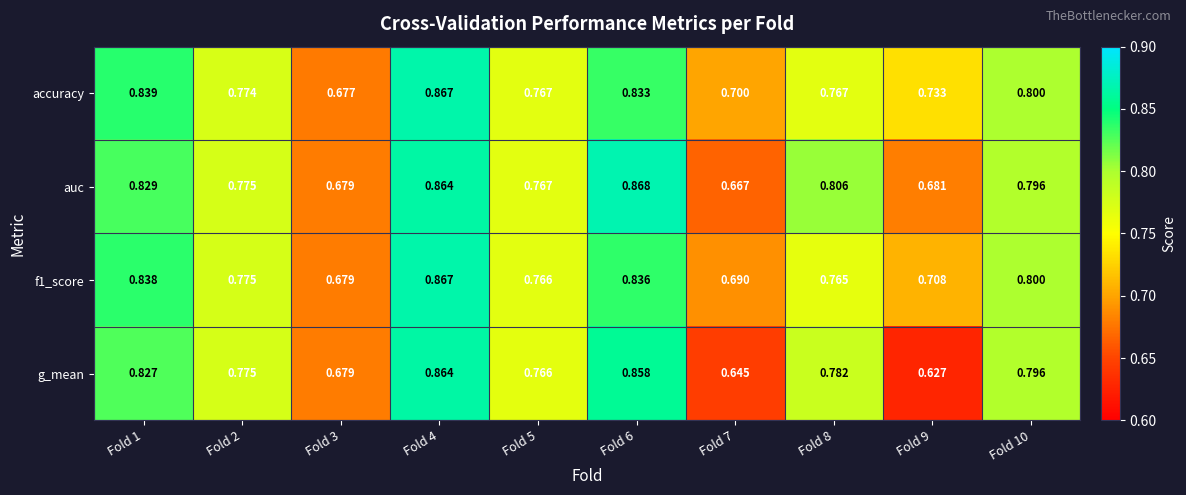

Which series has the widest spread of values?

g_mean